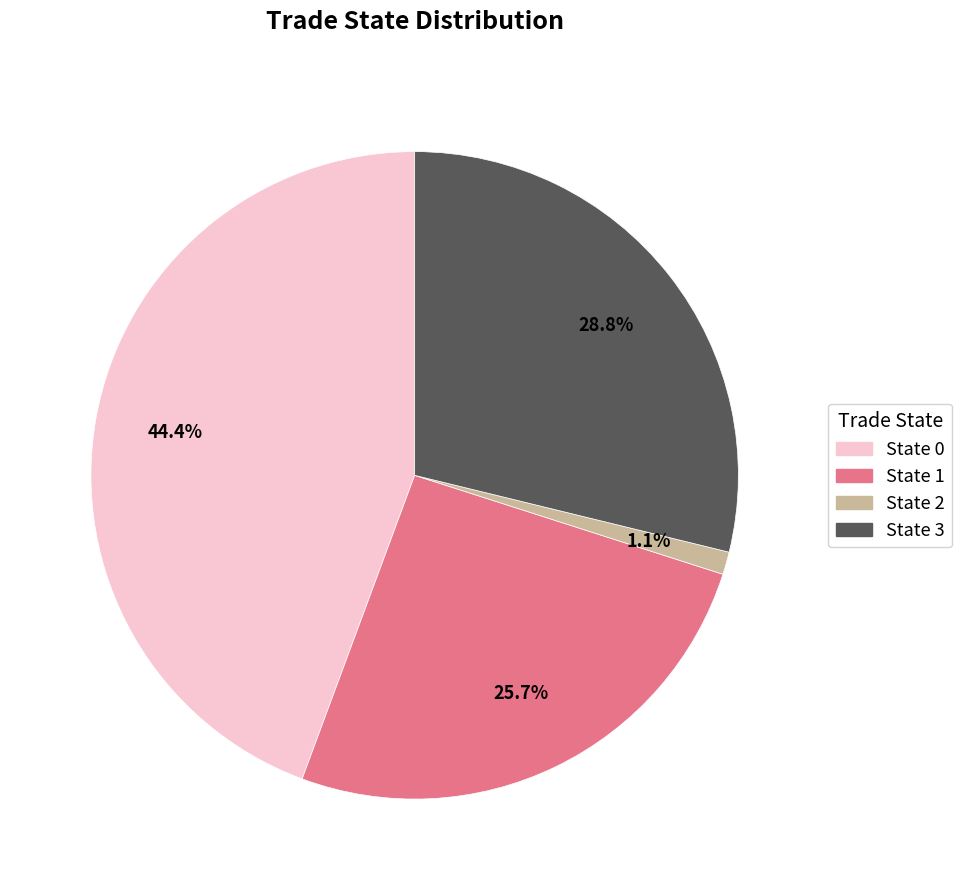

Does any single category account for the majority?

No